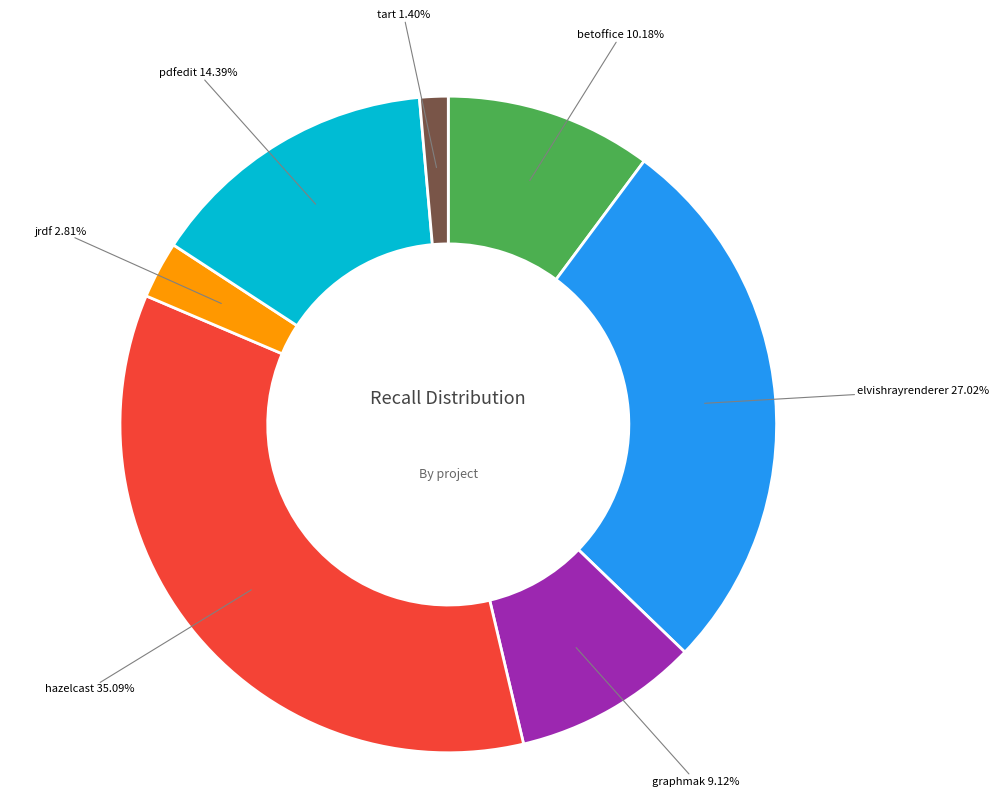

Does any single category account for the majority?

No